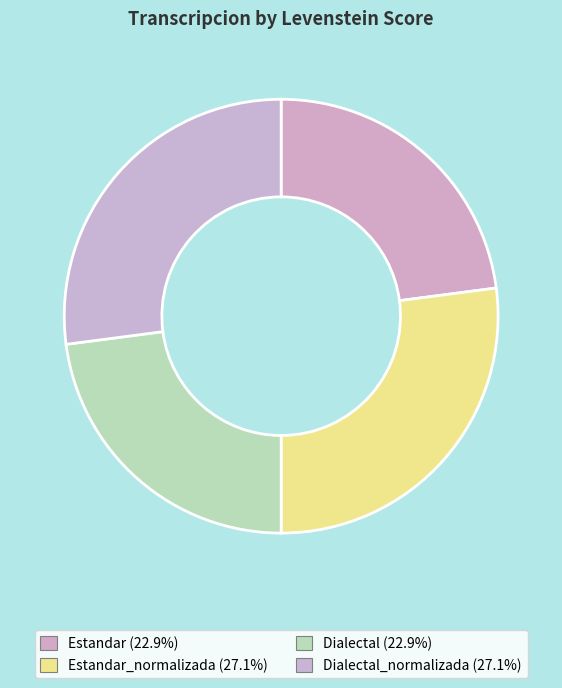

How many slices are in this pie chart?

4